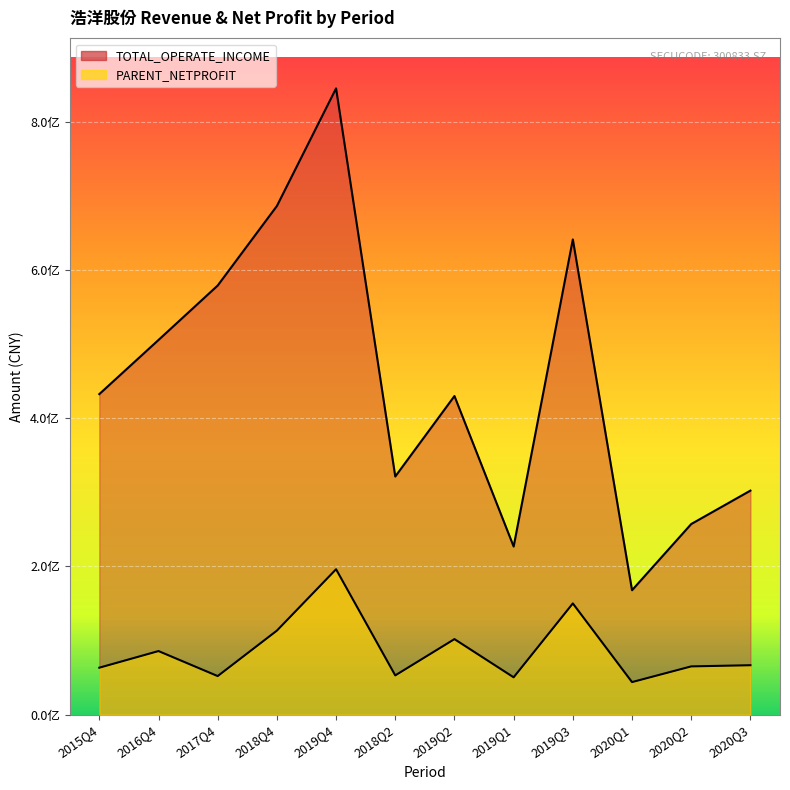

Reading left to right, list all the values displayed in this chart.

TOTAL_OPERATE_INCOME: 432563460.3	505624099.2	579084405.6	686396050.0	845061468.1	321401682.2	429967151.6	226905552.3	641281559.1	167946014.4	257245233.2	302351137.9
PARENT_NETPROFIT: 63420369.6	85852913.6	52101486.8	113433853.0	196248550.0	53038860.6	101974471.6	50439463.3	150140680.4	43983006.3	65175356.6	66746951.6